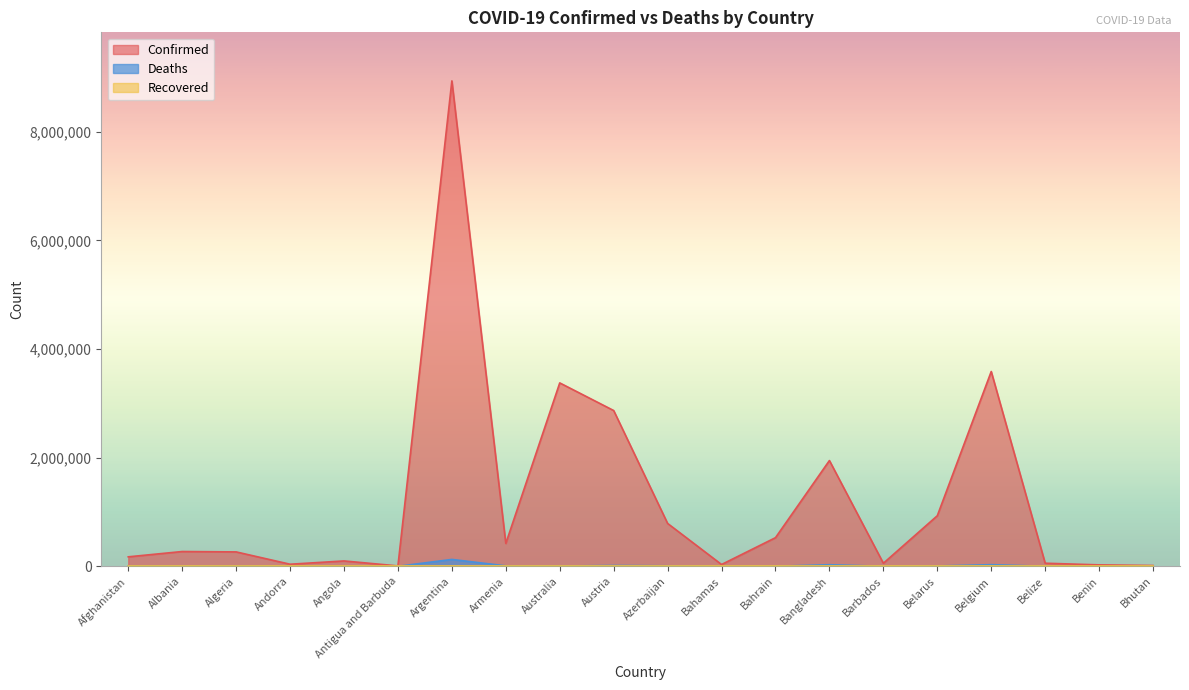

Which series changed the most between Belgium and Benin?

Confirmed